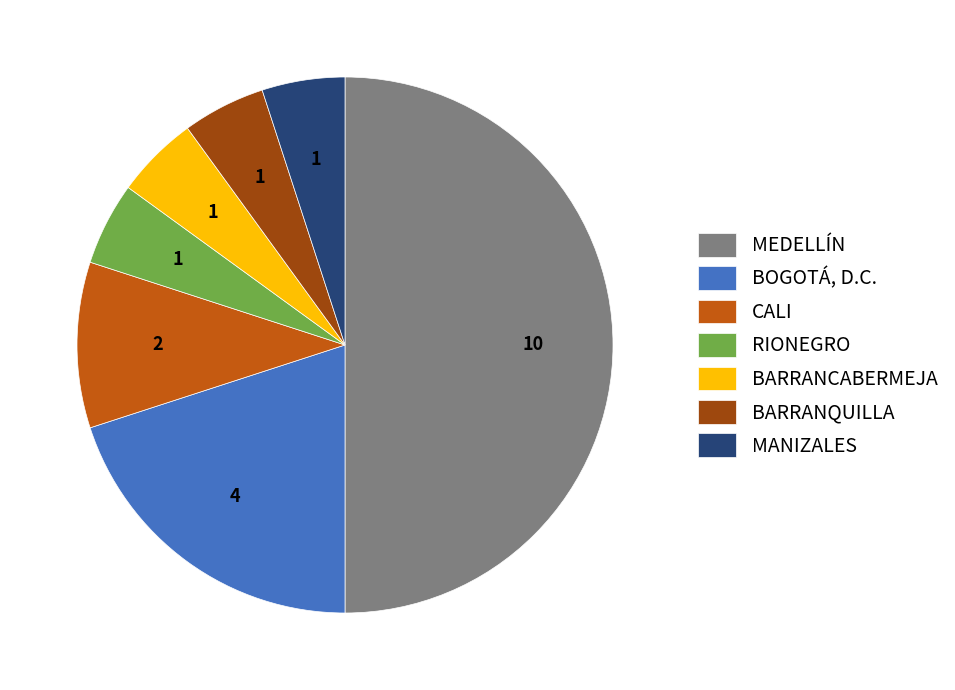

True or false: CALI accounts for 1% of the total.

False